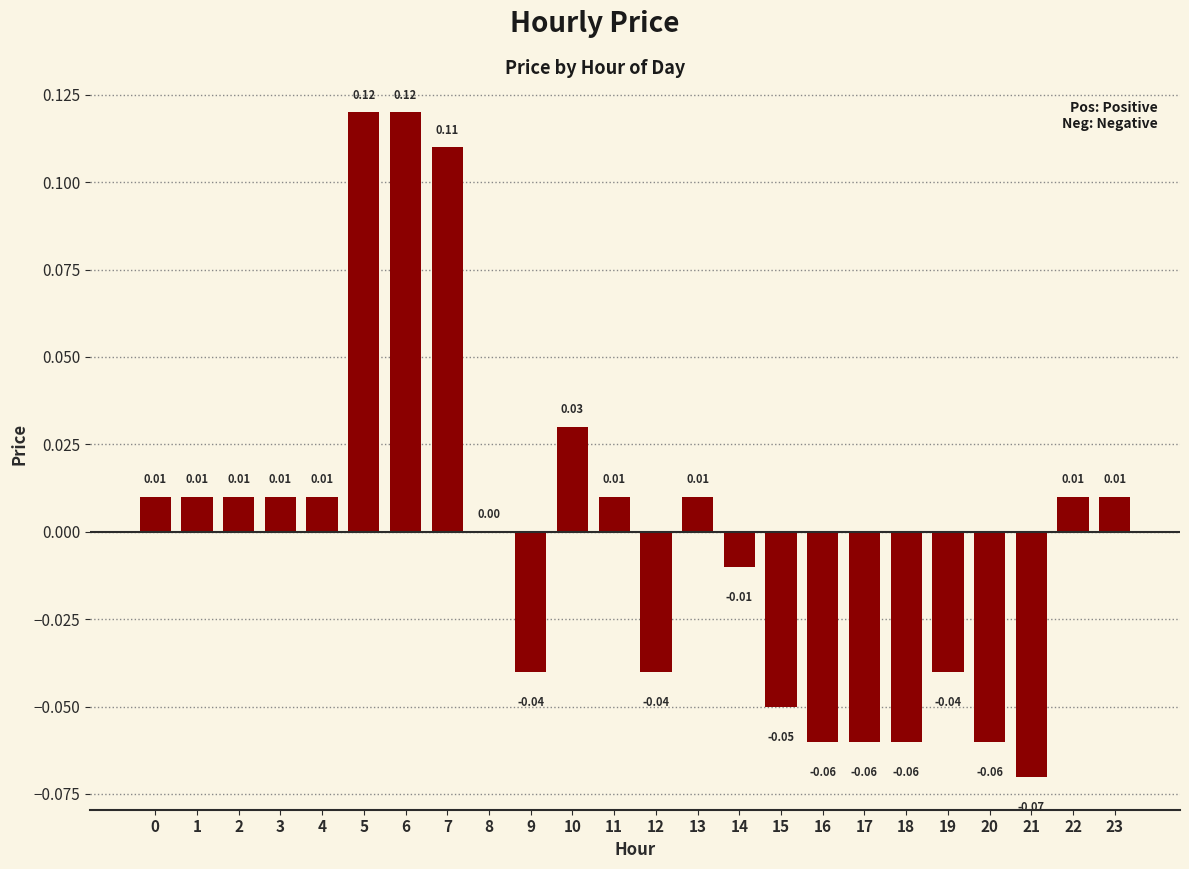

Are the bars grouped side by side (vs. stacked)?

No